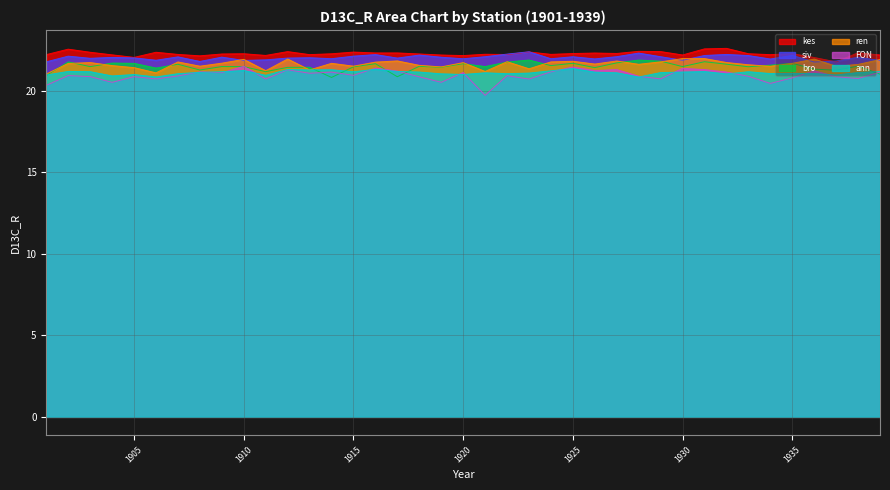

True or false: siv has a value of 22.2 at 1918.

True